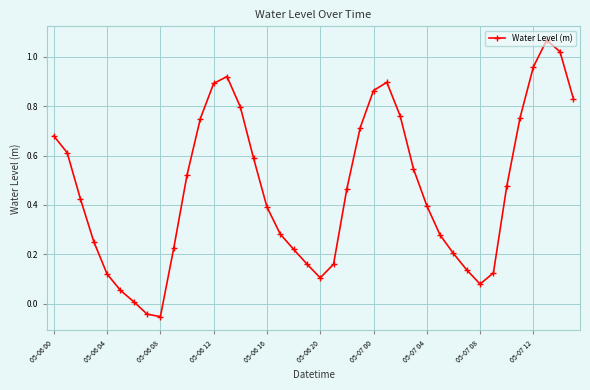

What is the sum of all values?

18.6